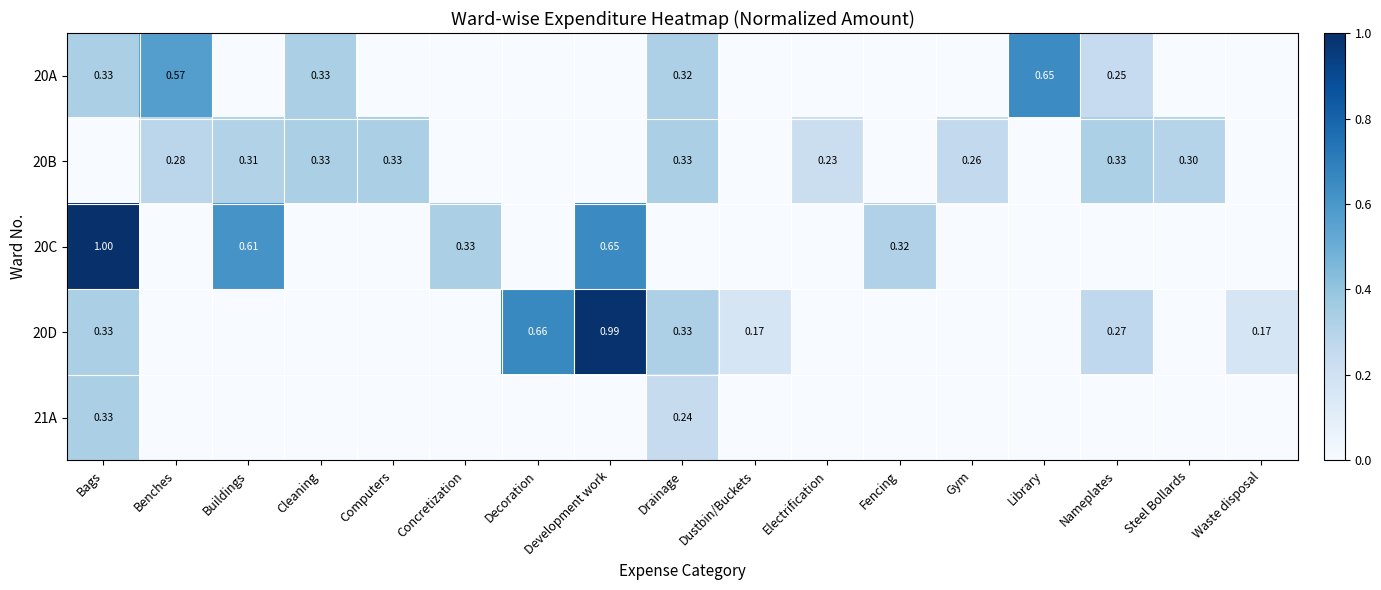

What is the total value across all series at Buildings?

0.9